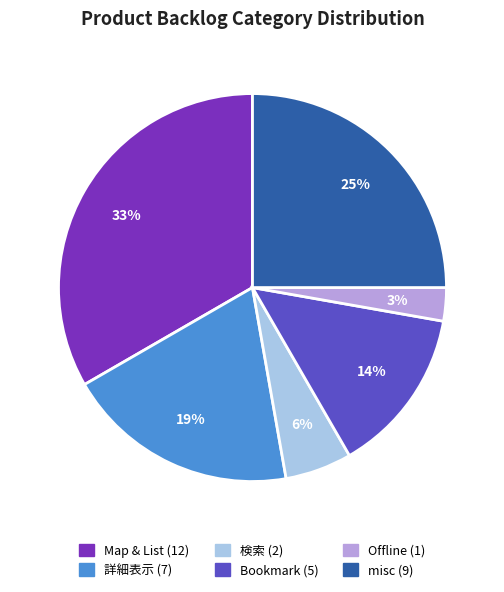

Approximately how many times larger is the value at misc compared to 詳細表示?

1.3